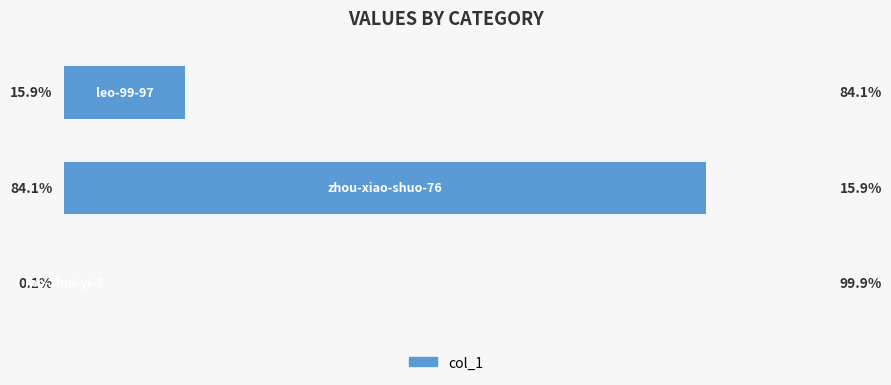

What is the maximum value shown in the chart?

84.1